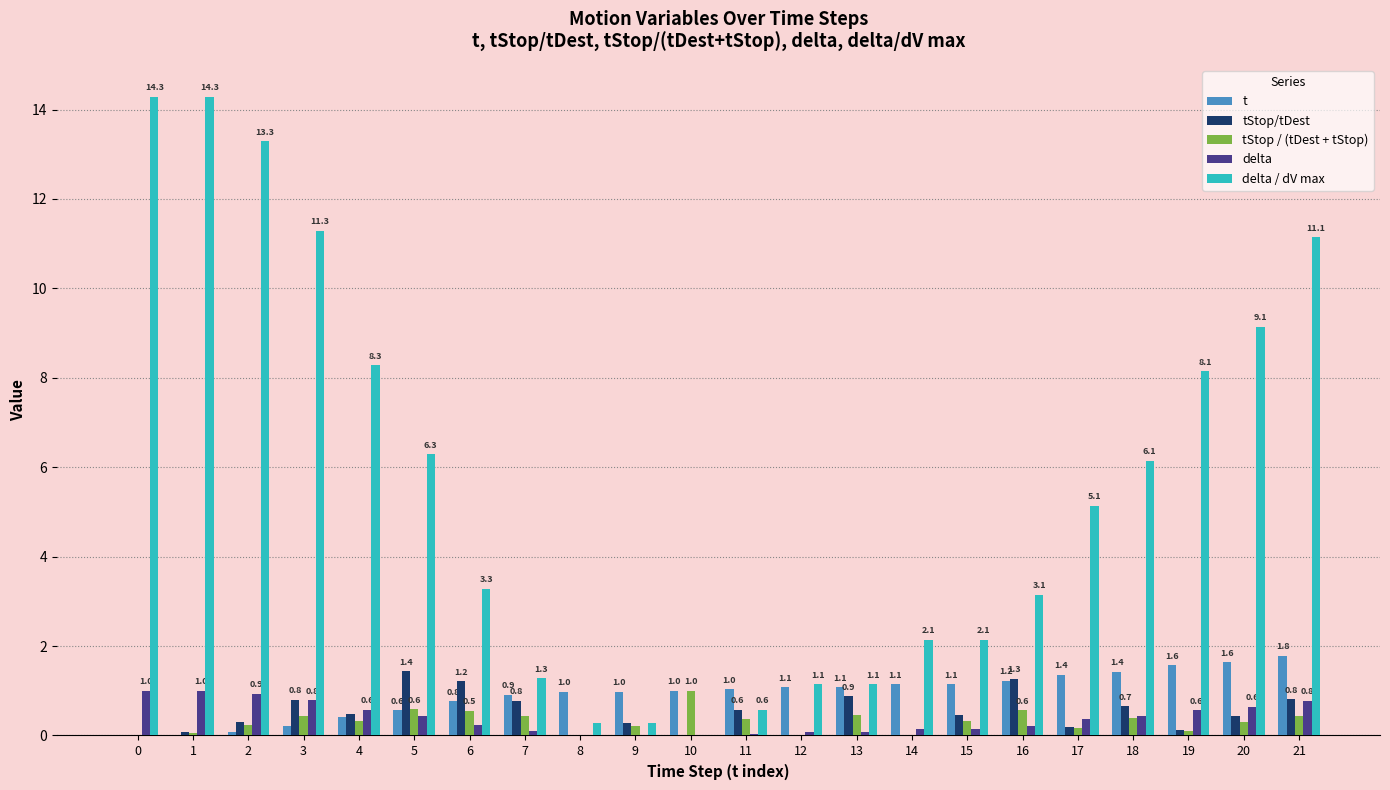

What is the maximum value shown in the chart?

14.3